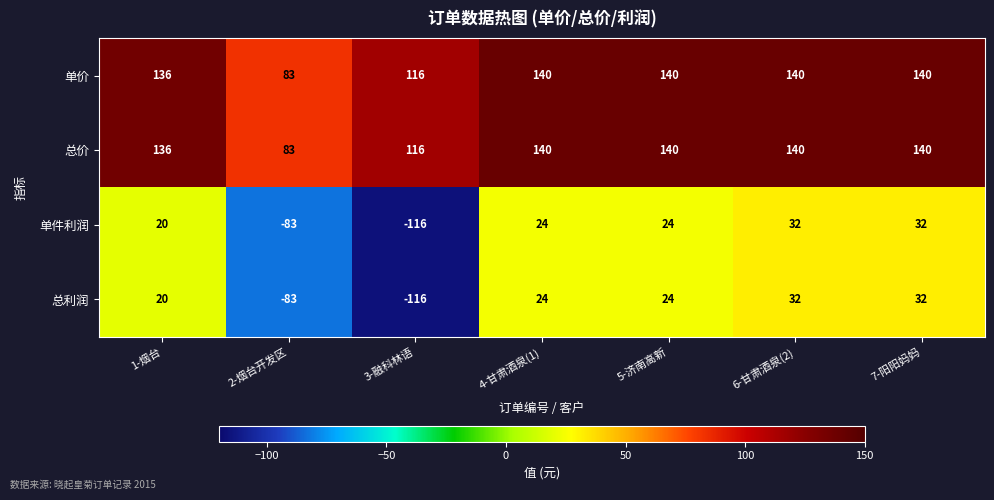

What is the spread (max minus min) of values at 1-烟台?

116